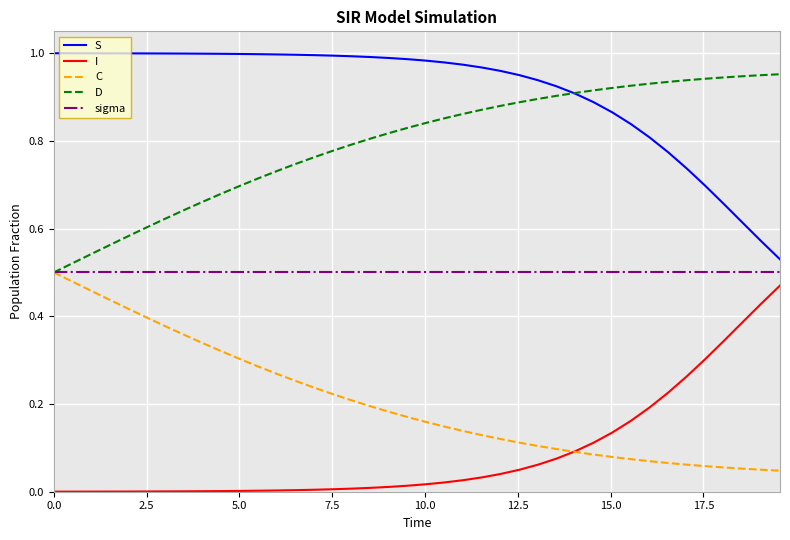

True or false: D and I intersect in this chart.

False